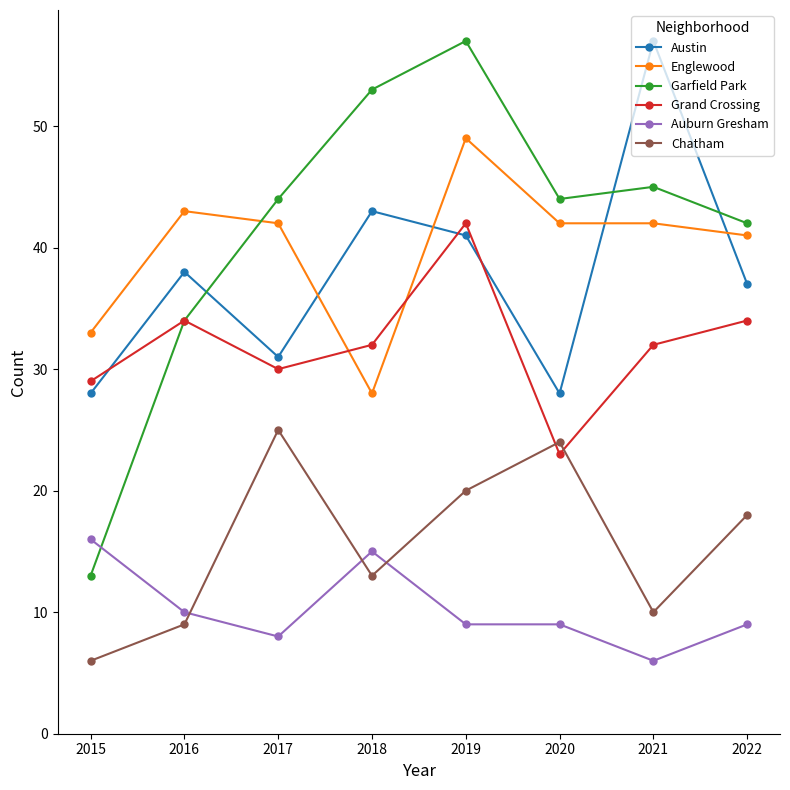

What are all the series names shown in the legend?

Austin, Englewood, Garfield Park, Grand Crossing, Auburn Gresham, Chatham